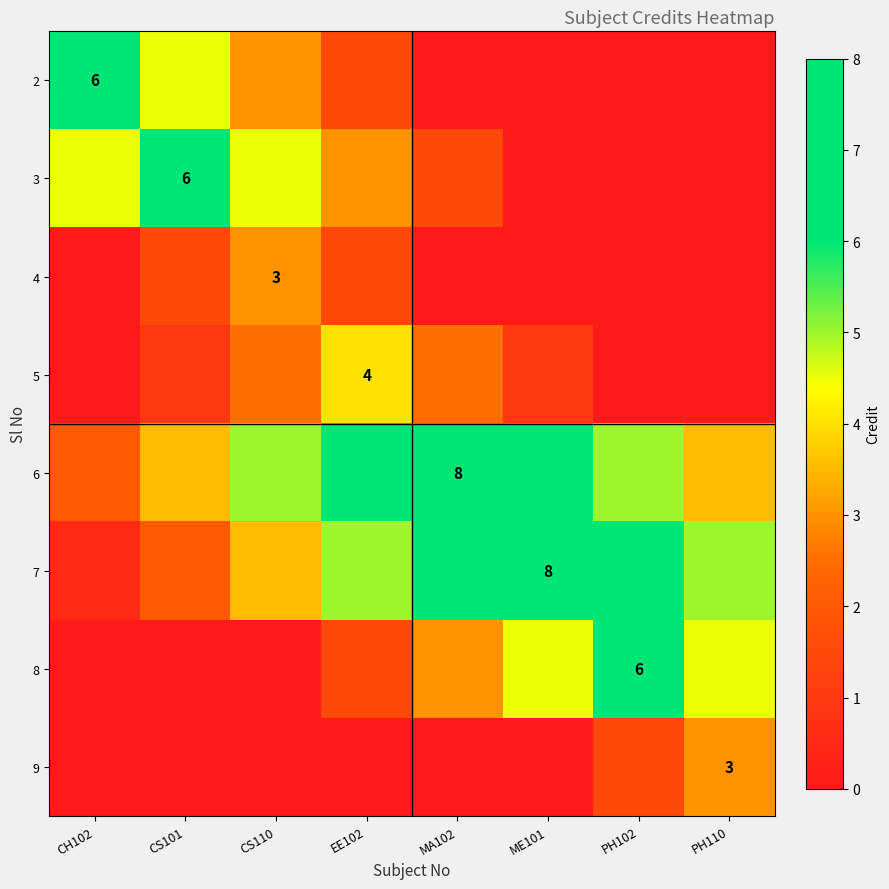

How many 5 values are between 0 and 2?

5